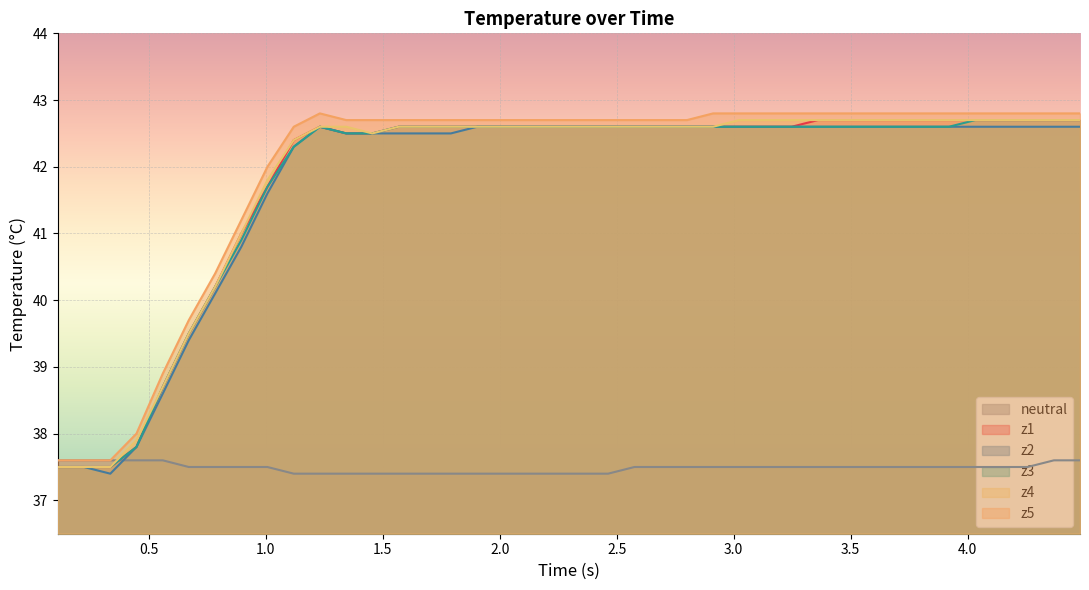

Which series has the largest total across all categories?

z5